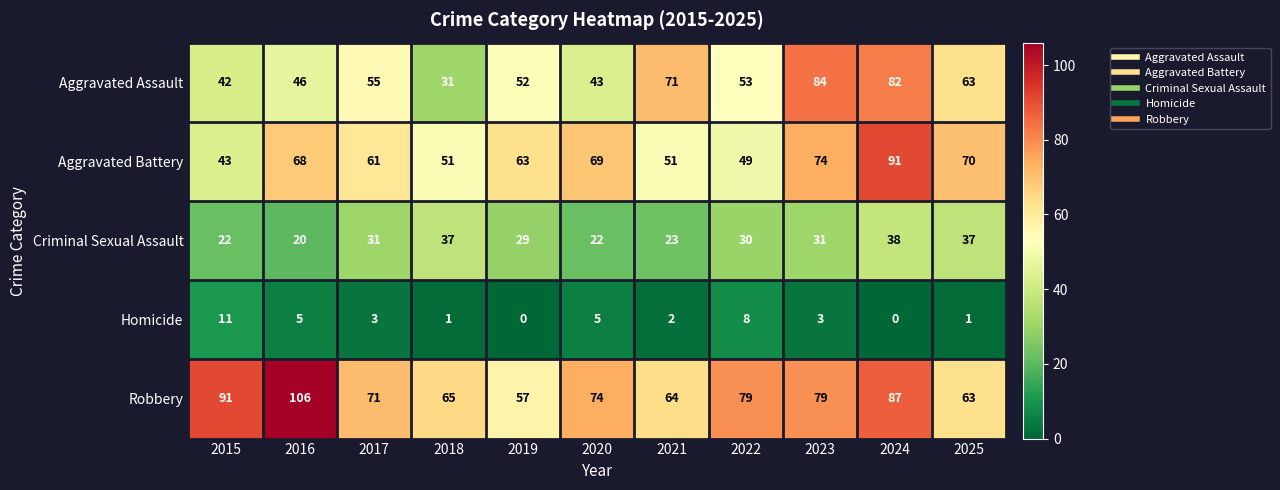

What is the difference between the Homicide values at 2023 and 2024?

3